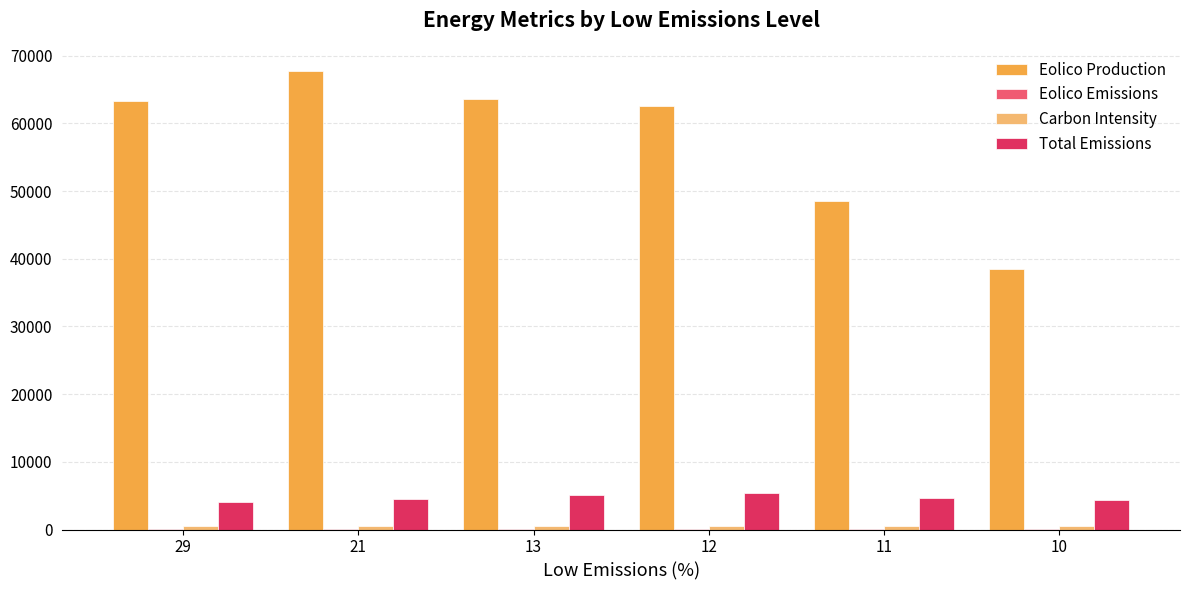

Which series changed the most between 13 and 10?

Eolico Production